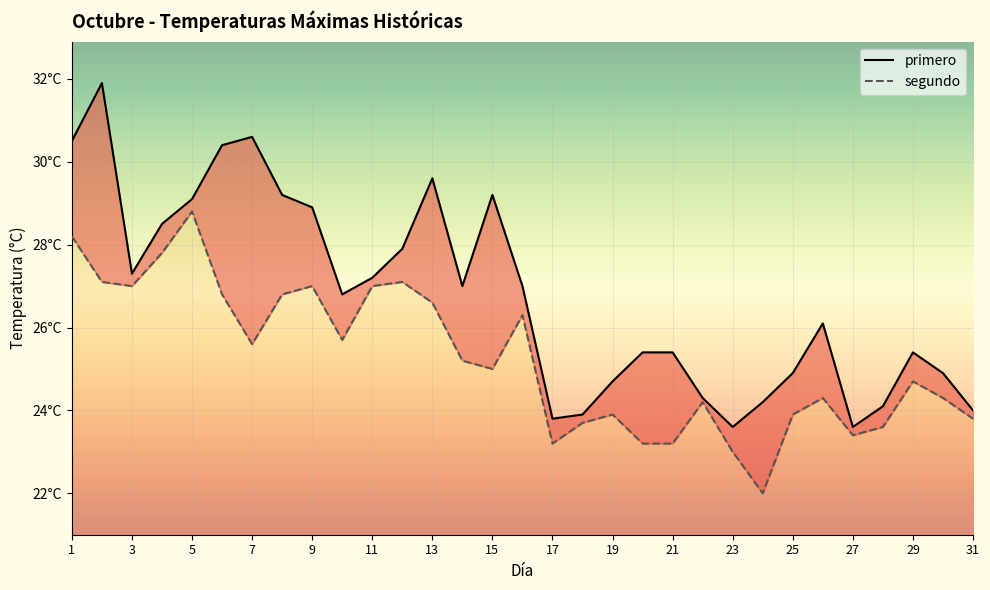

True or false: segundo and primero cross at least once.

False